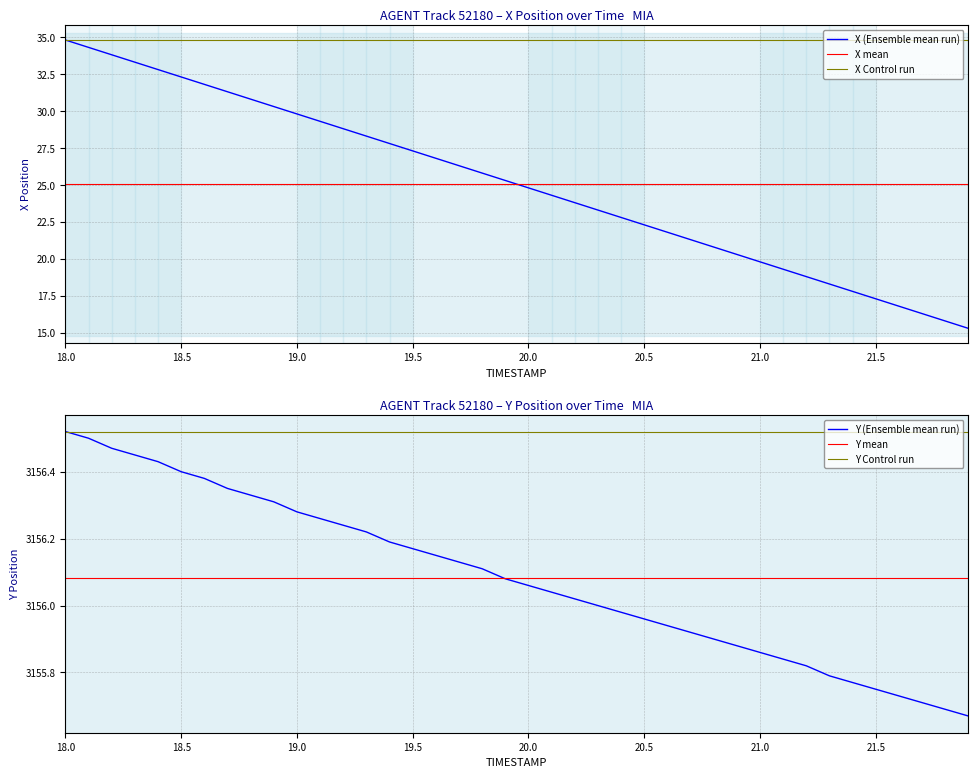

True or false: X and Y intersect in this chart.

False